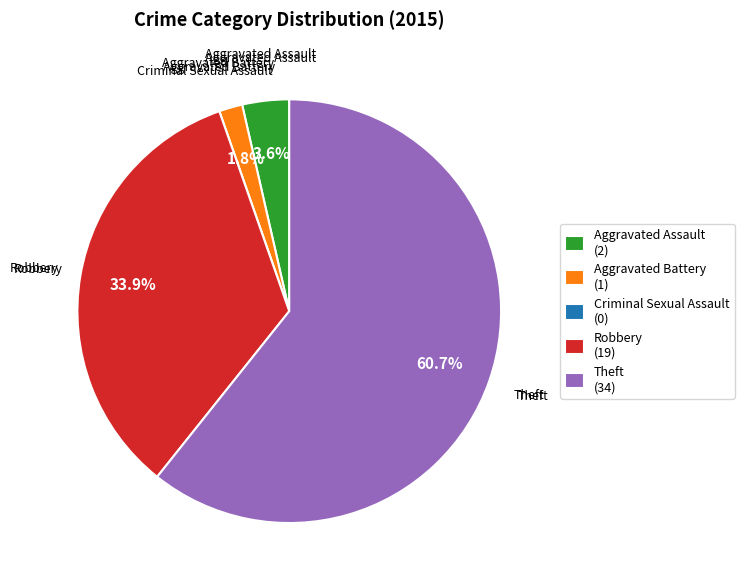

Do Aggravated Assault and Robbery together represent more than half of the pie?

No